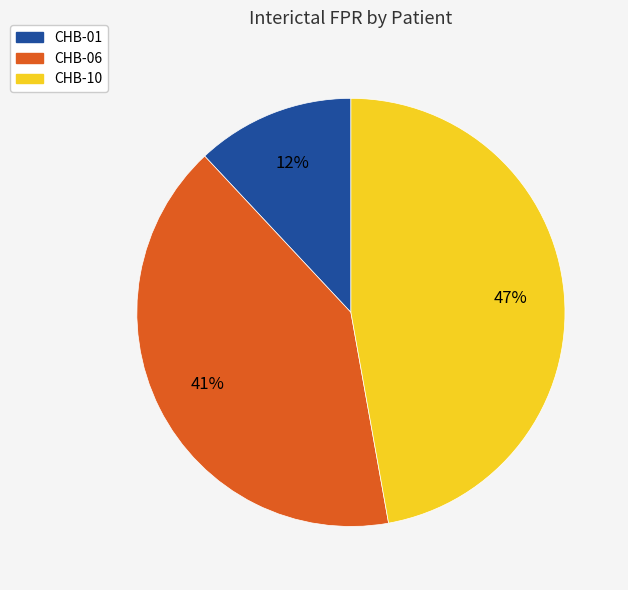

Is there a majority slice in this chart?

No